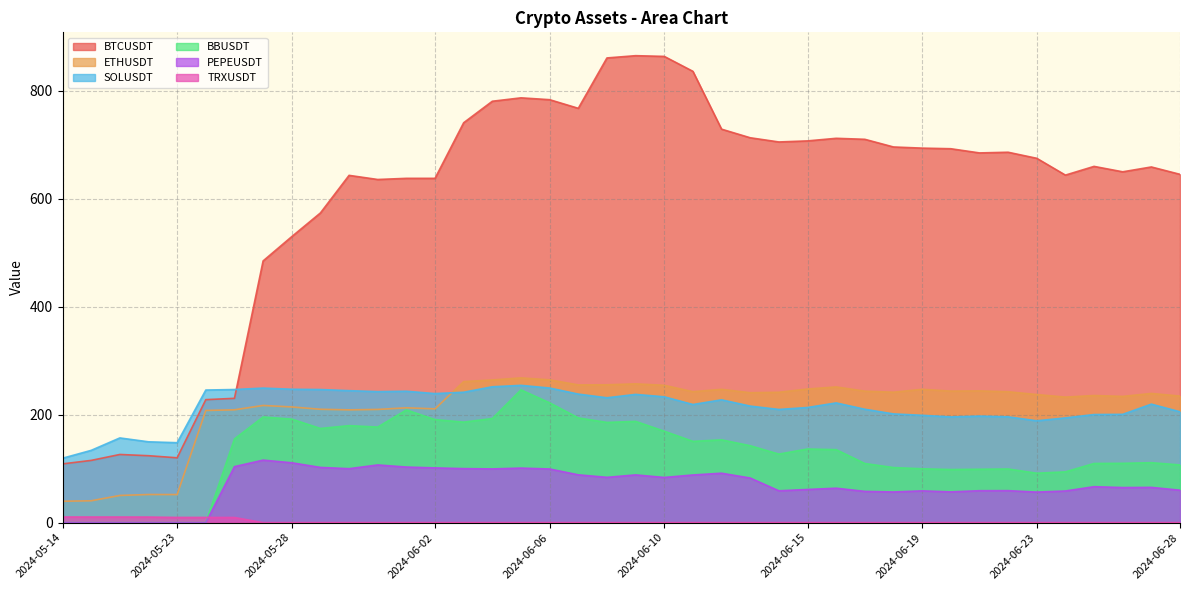

At which category does ETHUSDT reach its first local peak?

2024-05-21